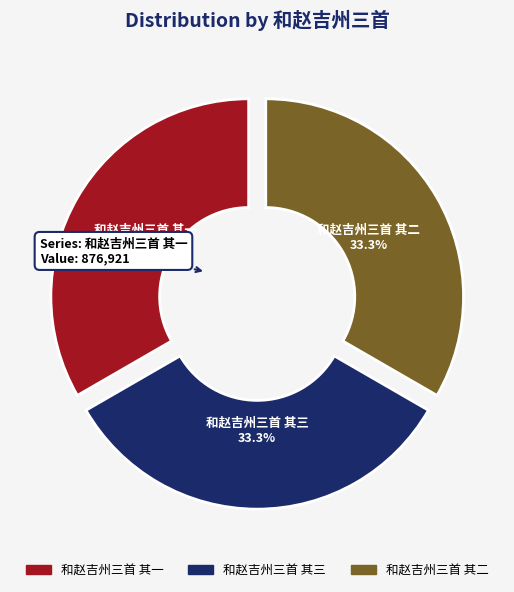

How many segments does this pie chart have?

3